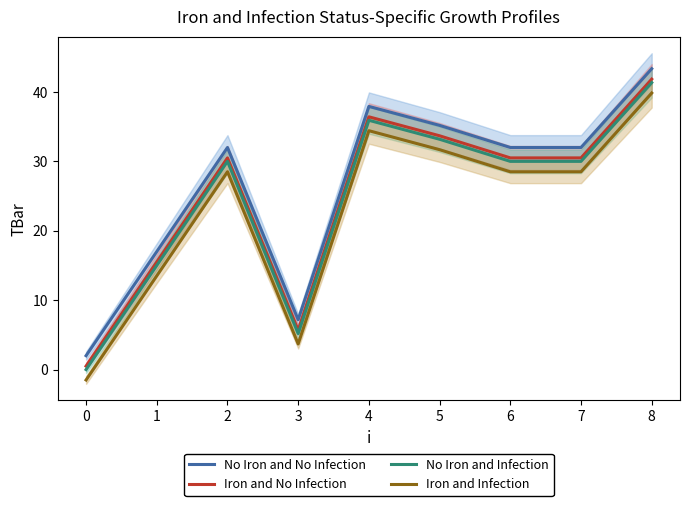

True or false: No Iron and No Infection and Iron and No Infection intersect in this chart.

False